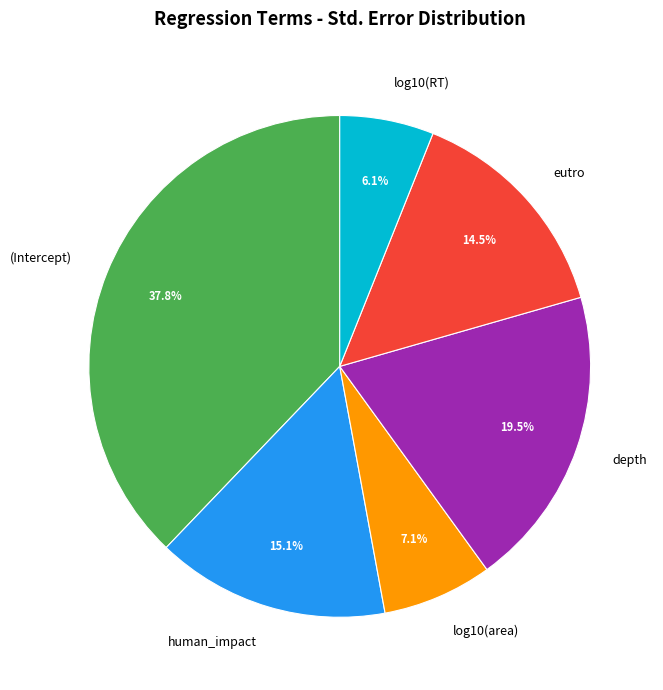

What percentage is NOT represented by human_impact?

84.9%